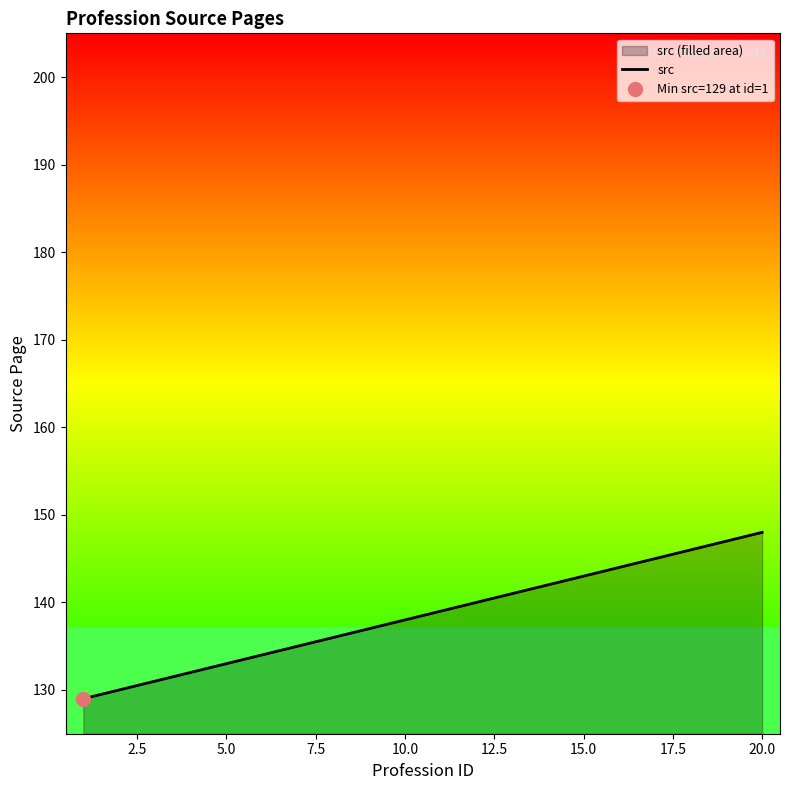

What is the highest value of the src series?

148